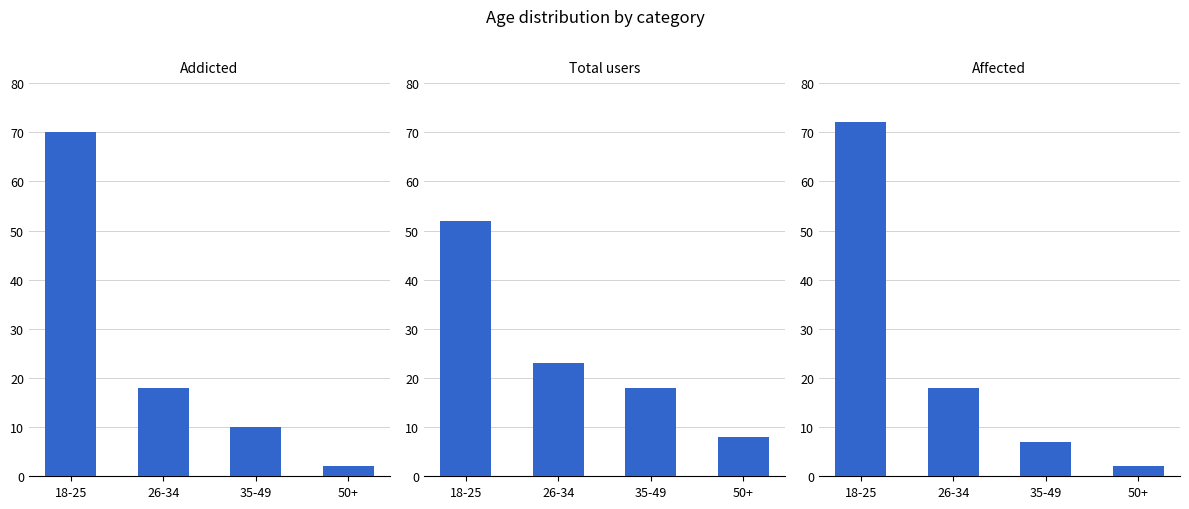

Is the value of affected at 50+ greater than the value of addicted at 50+?

No